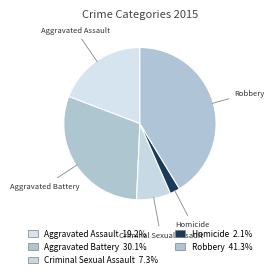

Is there any slice that represents more than half of the pie?

No